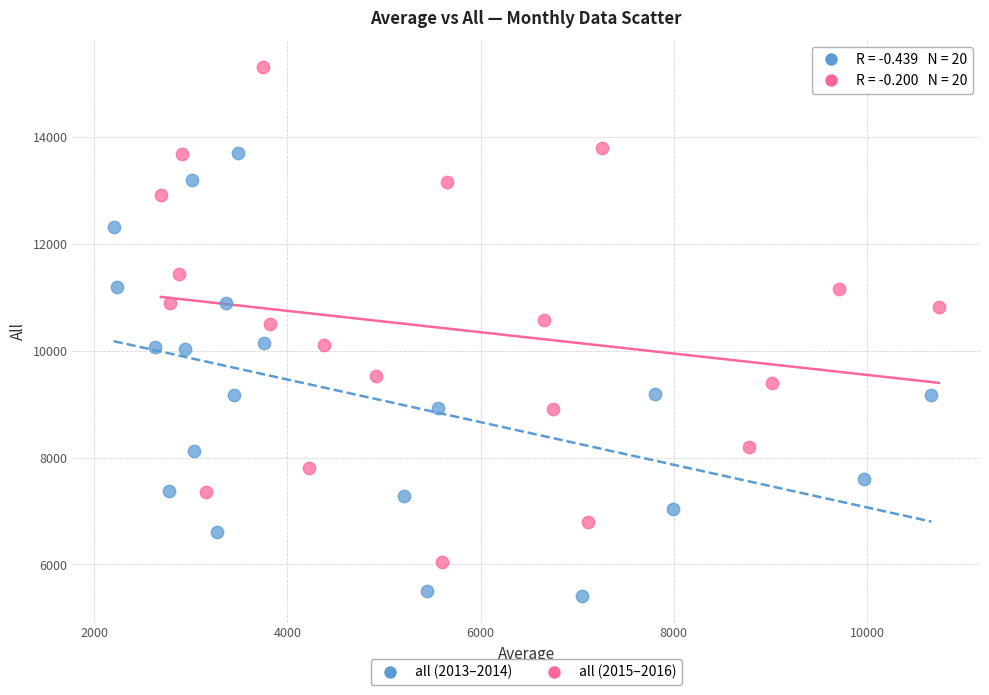

Which series contains the lowest Y value?

all (2013–2014)